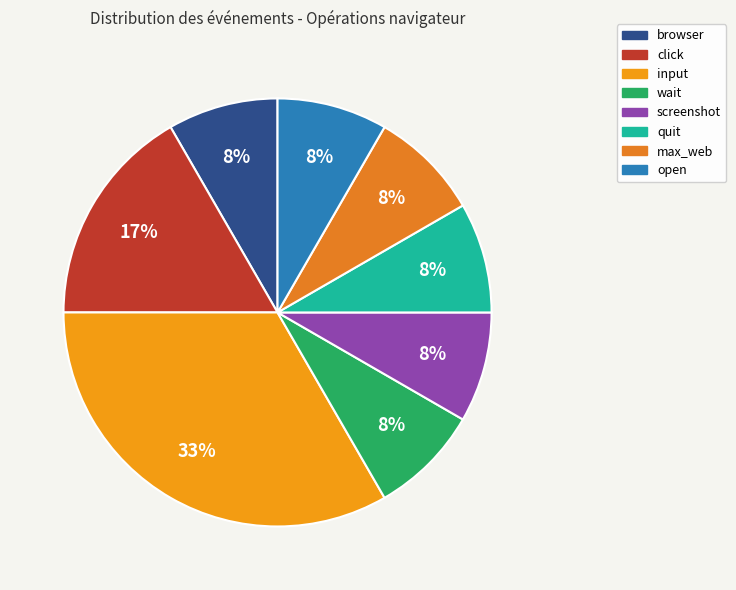

How many slices are in this pie chart?

8